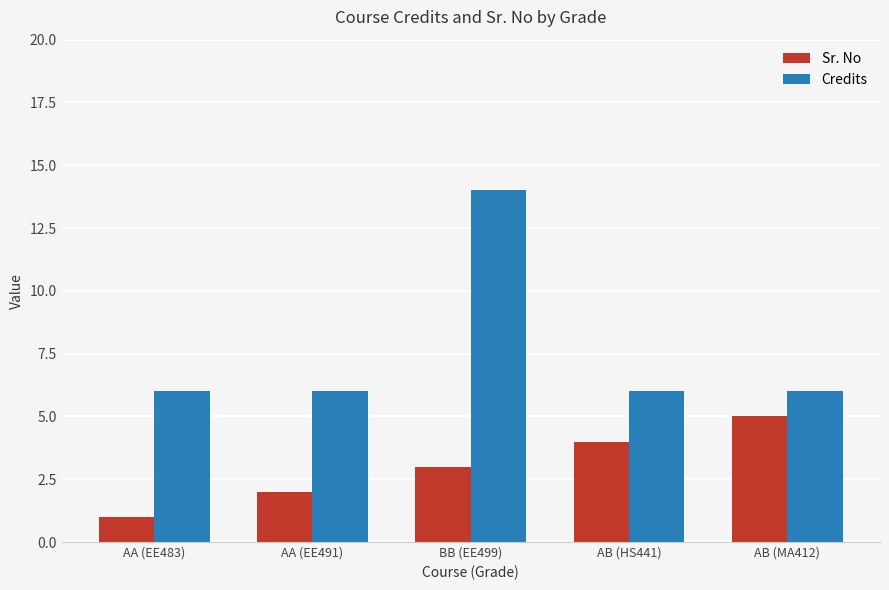

How many Sr. No values are between 2 and 4?

3